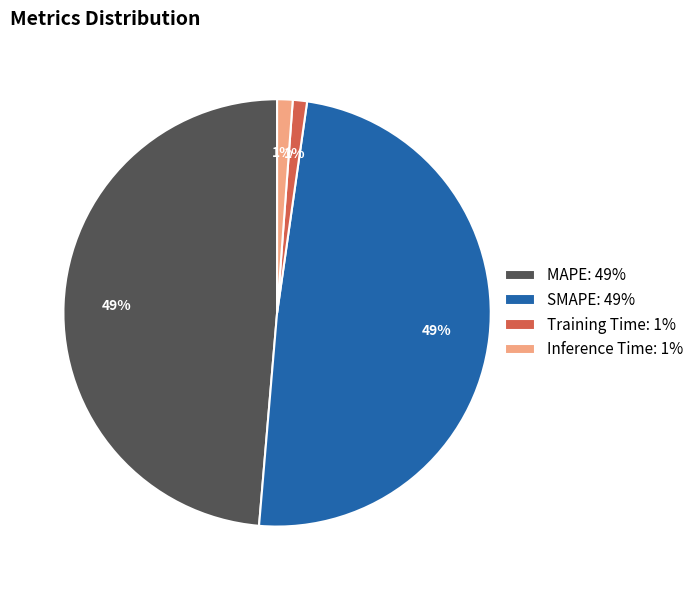

Count the number of slices in the pie.

4